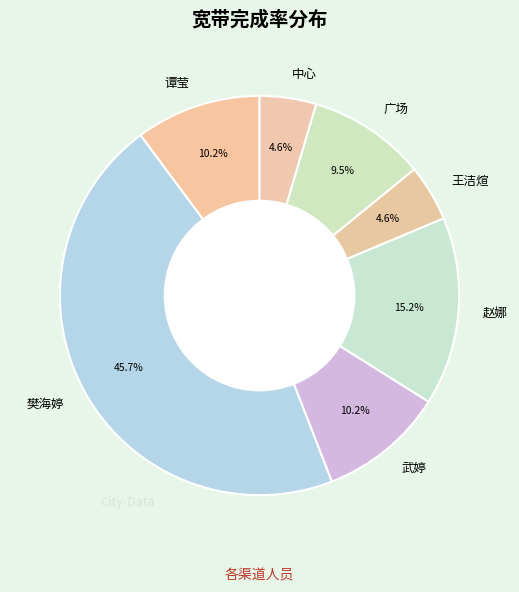

Count the number of slices in the pie.

7